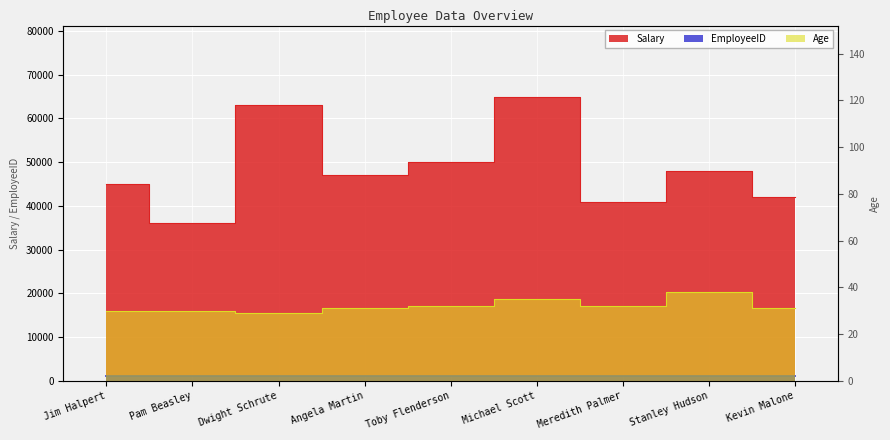

The value of Salary at Toby Flenderson is 50000. True or false?

True